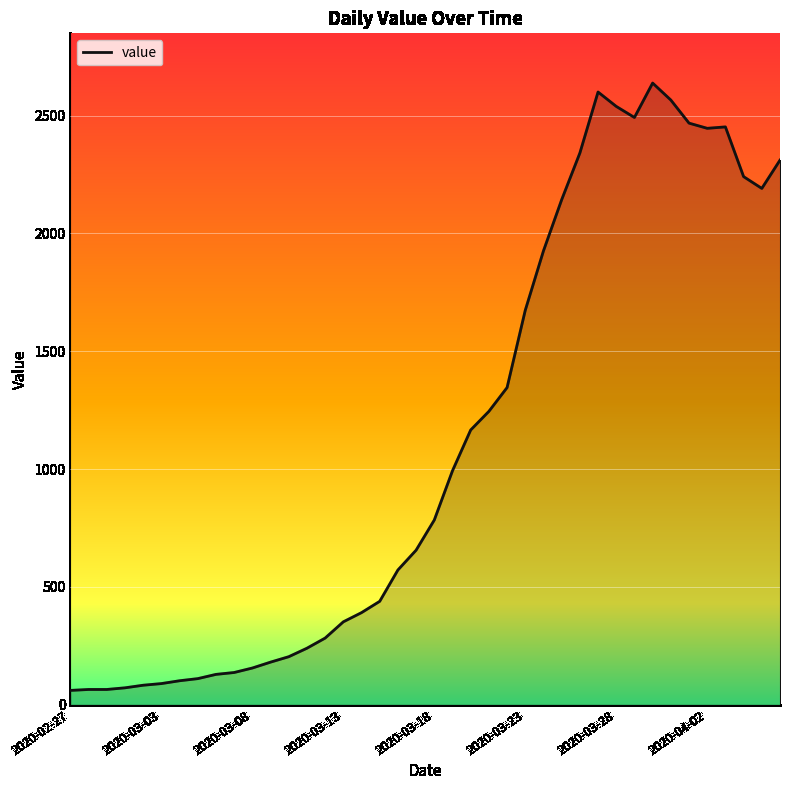

What is the minimum value shown in the chart?

61